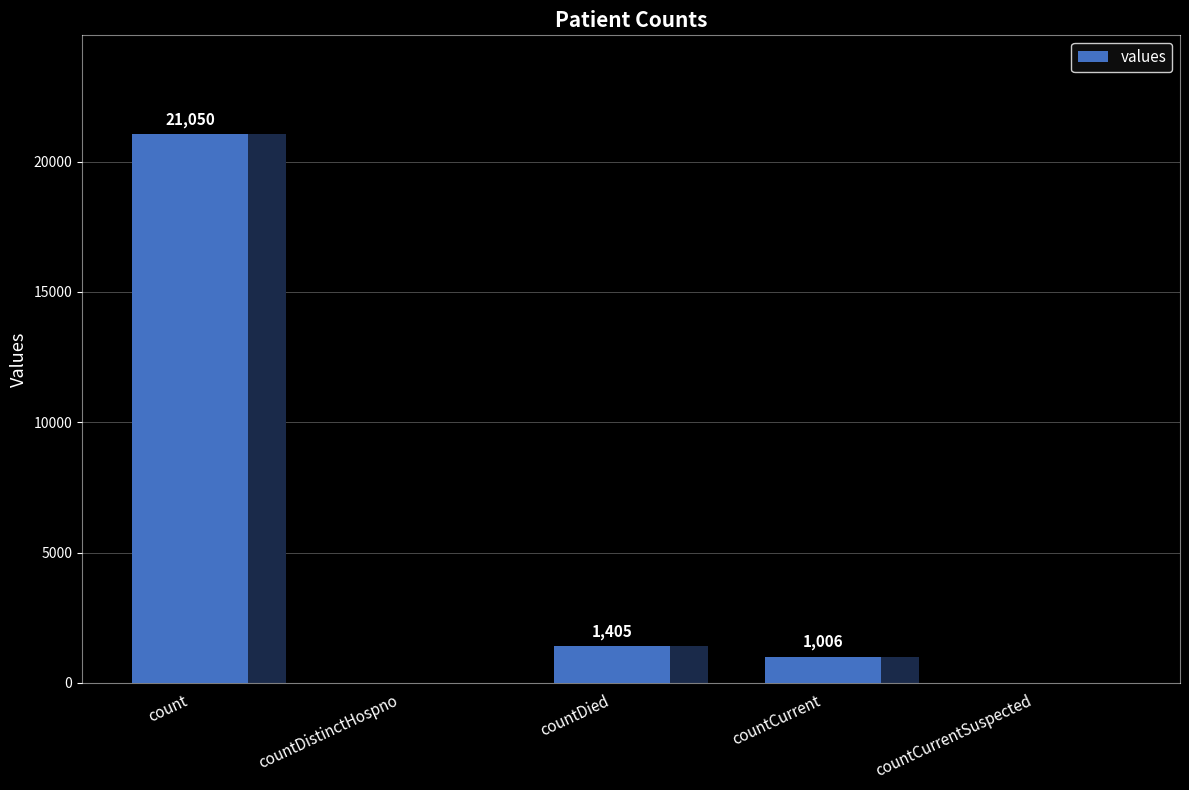

Between count and countCurrentSuspected, which is larger?

count